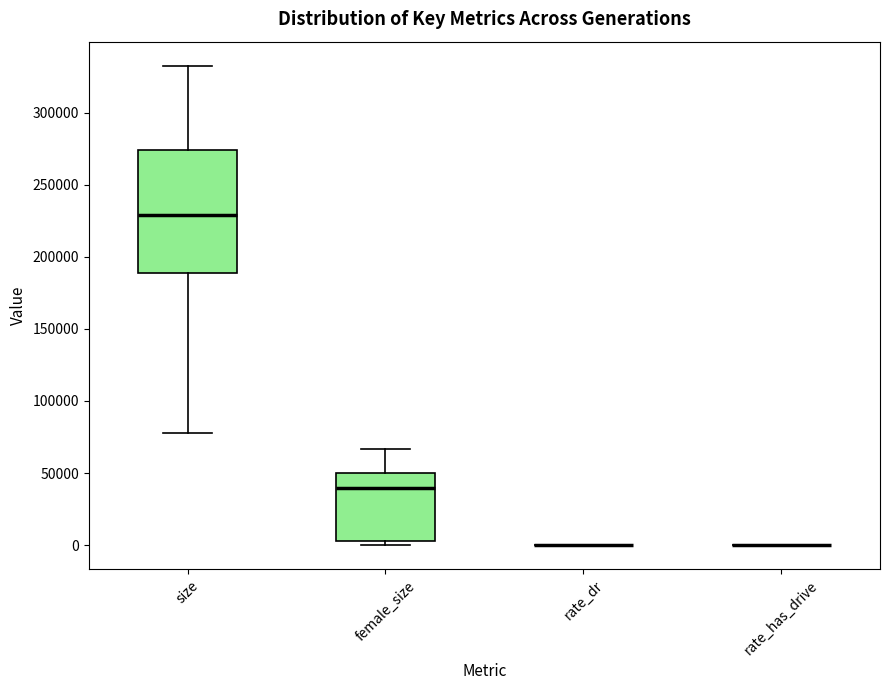

Reading left to right, read every box against the y-axis: the position of its median line, the range the box covers, and the ends of its whiskers. The values are not printed on the chart, so give them approximately, as read against the axis.

size: median 230000, box 190000 to 275000, whiskers 80000 to 335000
female_size: median 40000, box 5000 to 50000, whiskers 0 to 65000
rate_dr: box collapsed to a line at 0, whiskers 0 to 0
rate_has_drive: box collapsed to a line at 0, whiskers 0 to 0